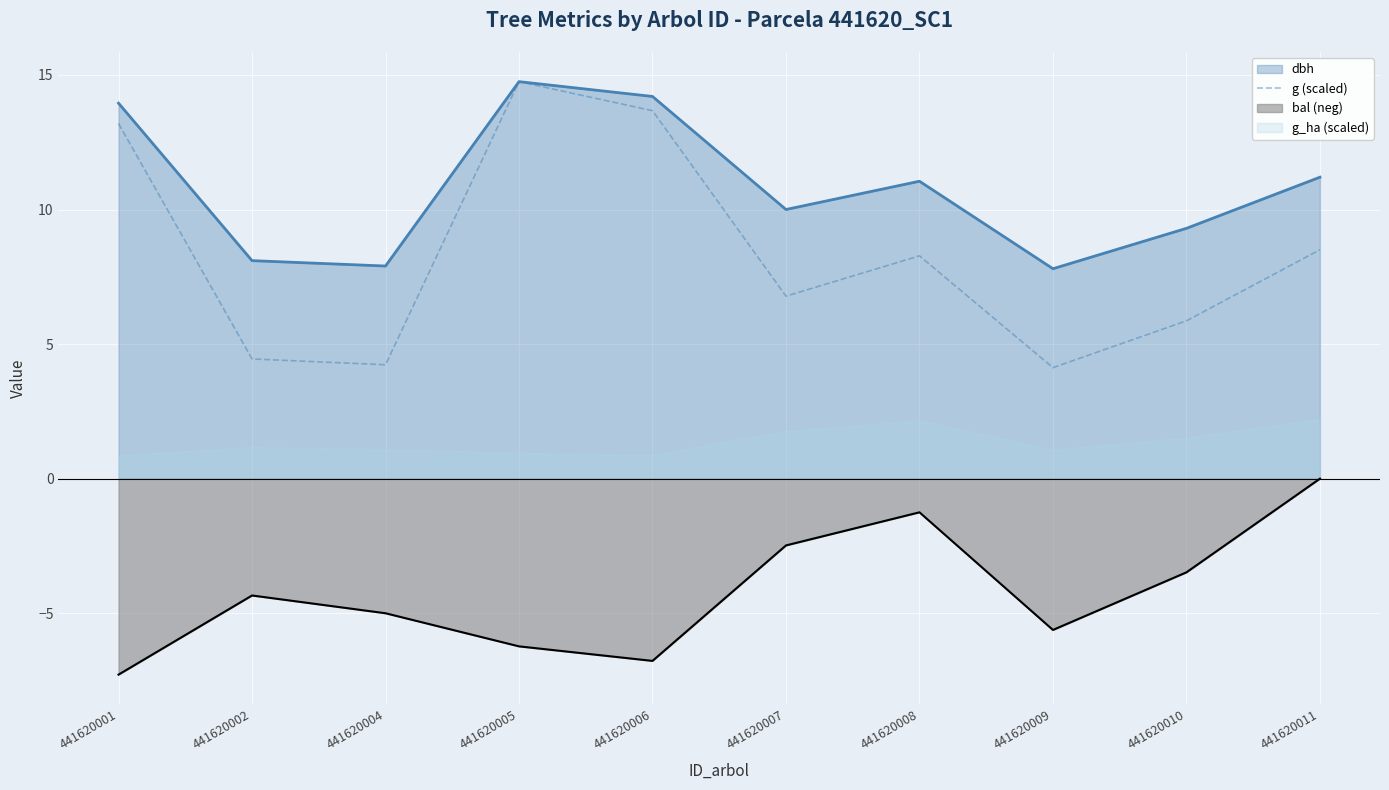

What is the minimum value for bal (neg)?

-7.3